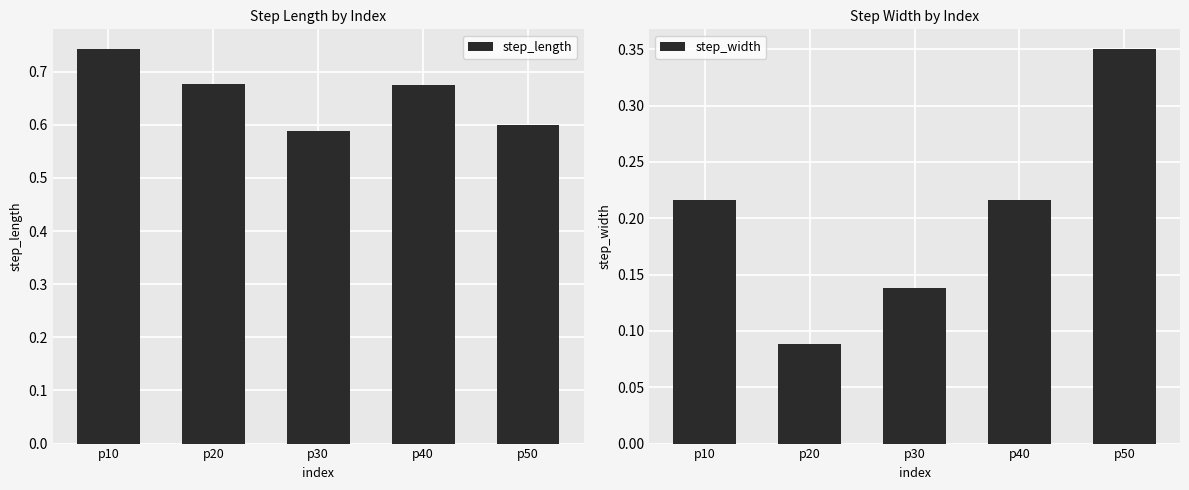

At which label does step_length reach its peak?

p10